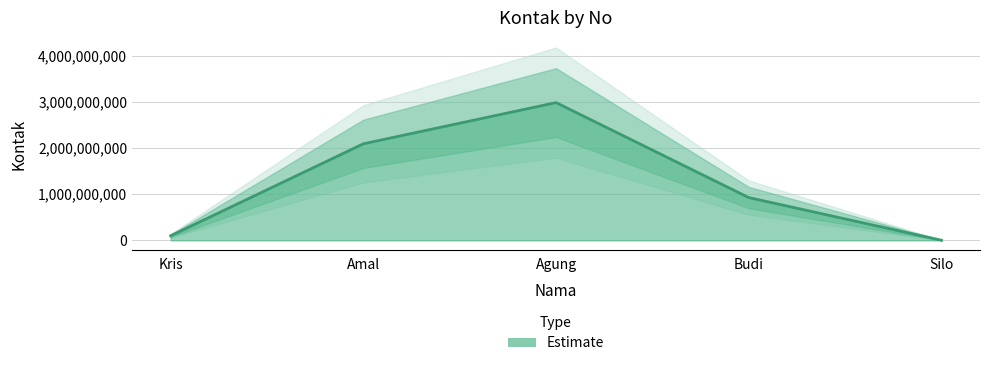

What is the difference between the values at Kris and Amal?

1995400126